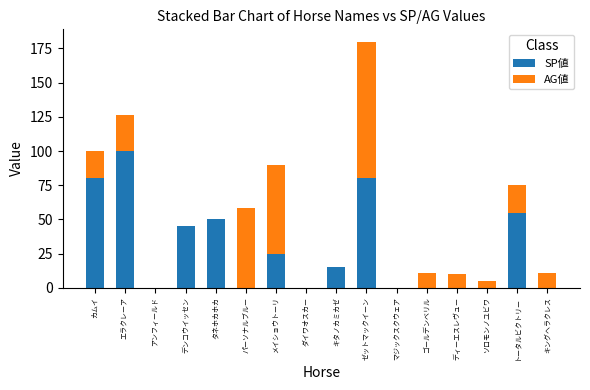

What is the total value across all series at ゼットマックイーン?

180